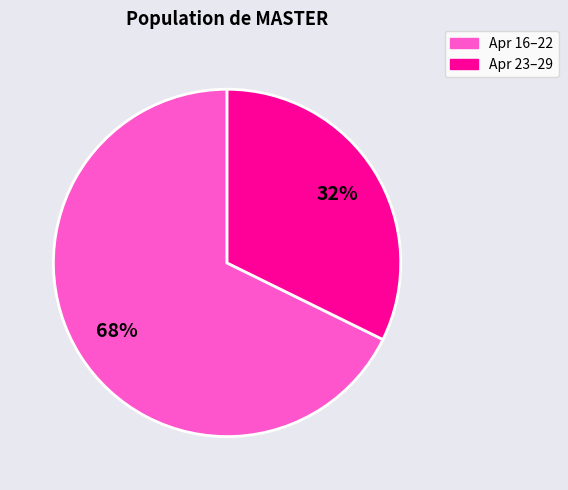

Is there any slice that represents more than half of the pie?

Yes